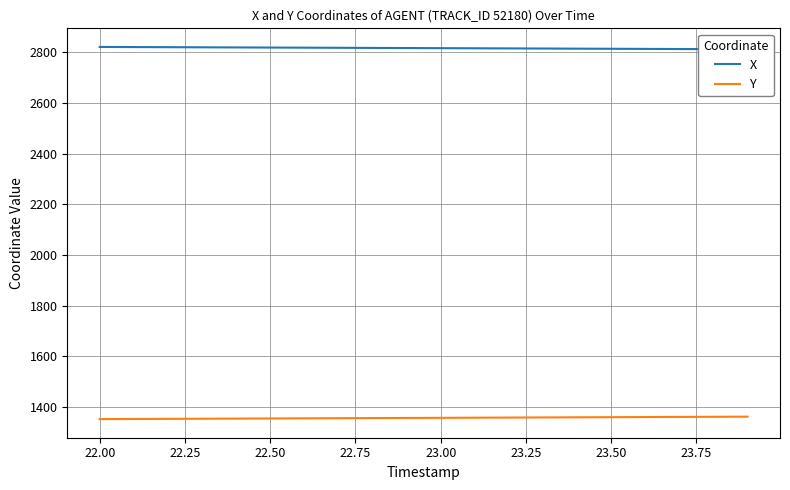

What is the highest value of the Y series?

1362.0